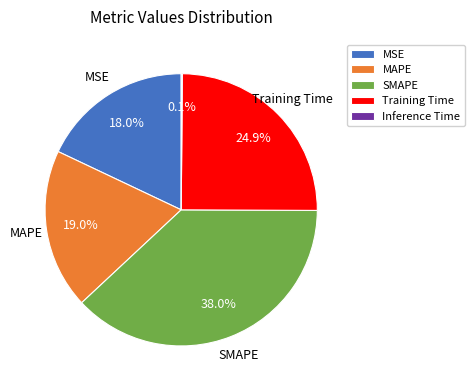

To the nearest percent, what is the difference between the largest and smallest slice percentages?

38%